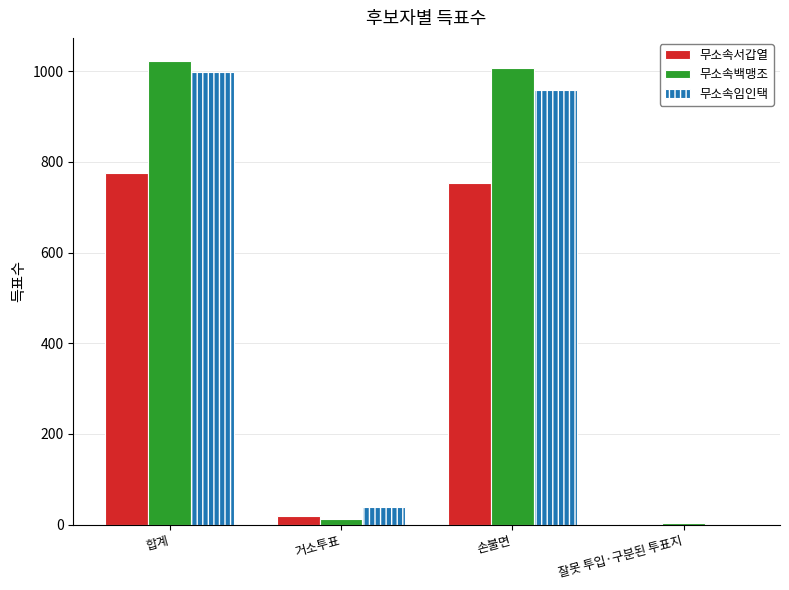

Which series changed the most between 합계 and 잘못 투입·구분된 투표지?

무소속백맹조